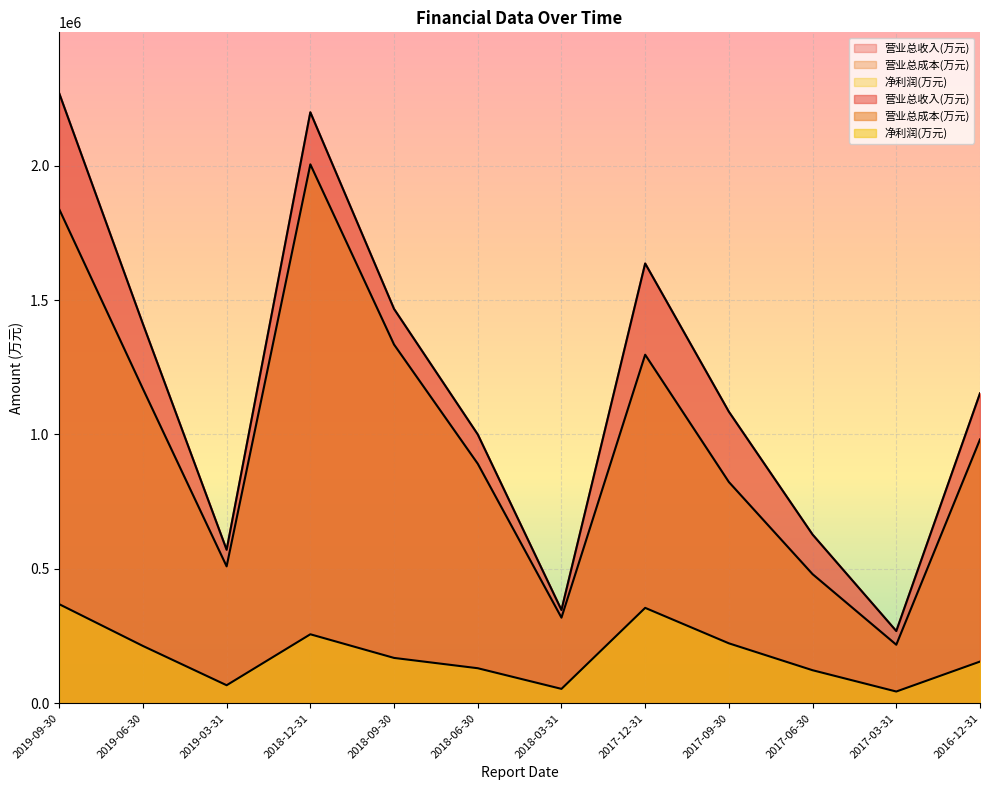

At which category does 营业总成本(万元) reach its first local valley?

2019-03-31